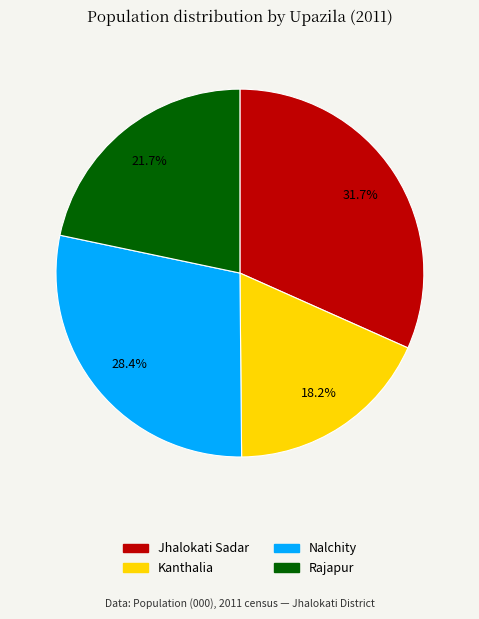

What percentage is the Jhalokati Sadar slice, to the nearest percent?

32%